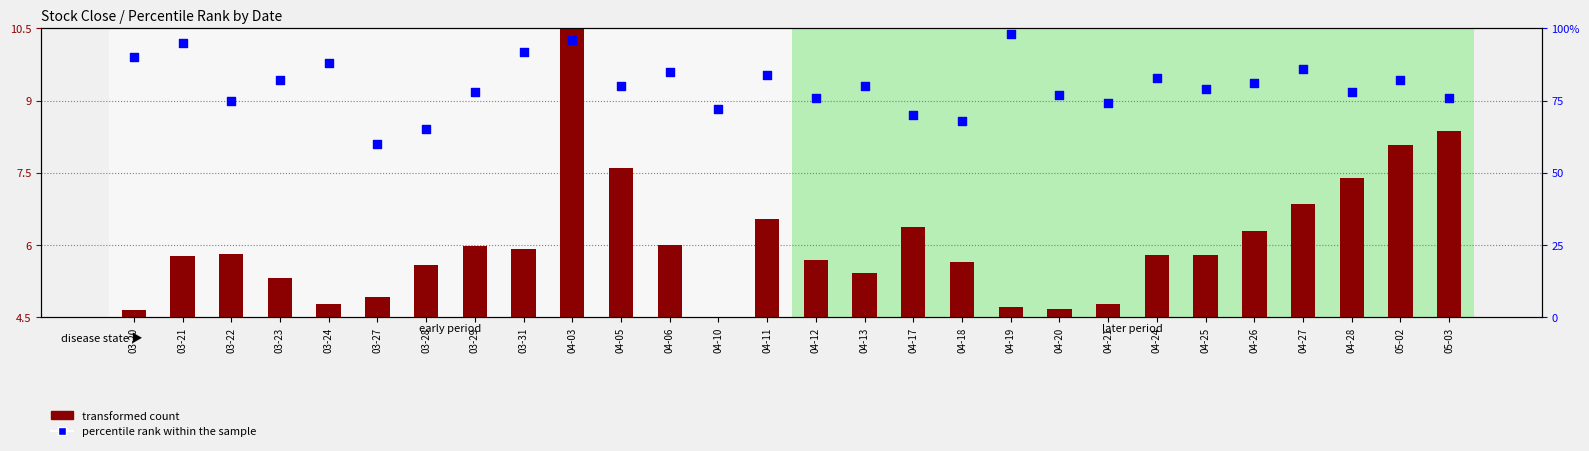

Which series has the widest spread of Y values?

percentile rank within the sample